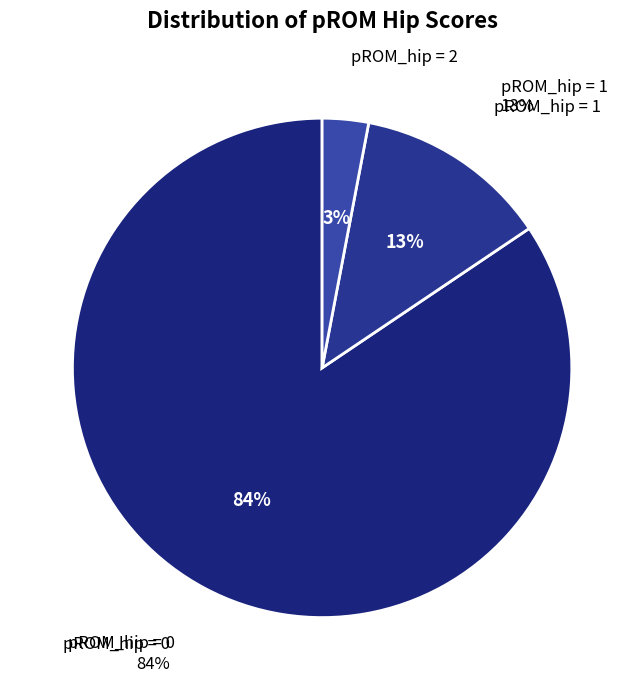

To the nearest percent, what percentage of the pie is pROM_hip = 1?

13%